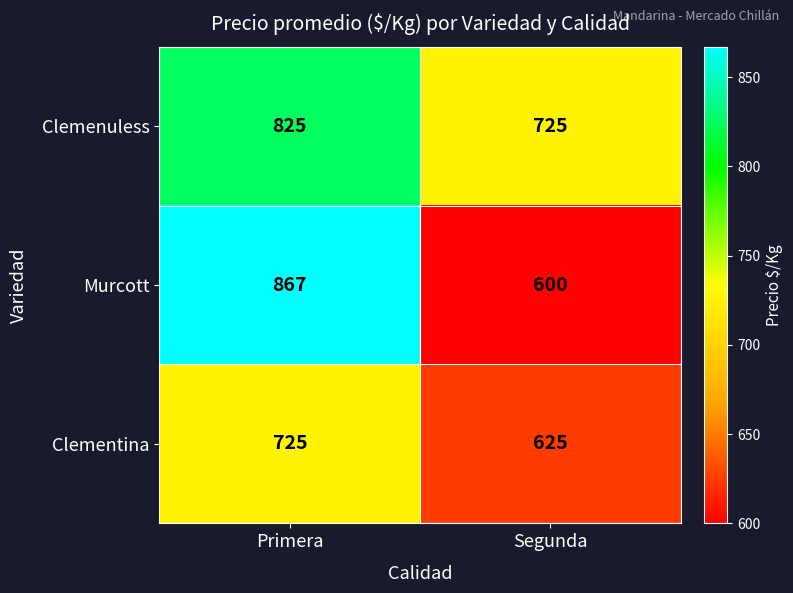

Is the value of Clemenuless at Segunda greater than the value of Murcott at Segunda?

Yes